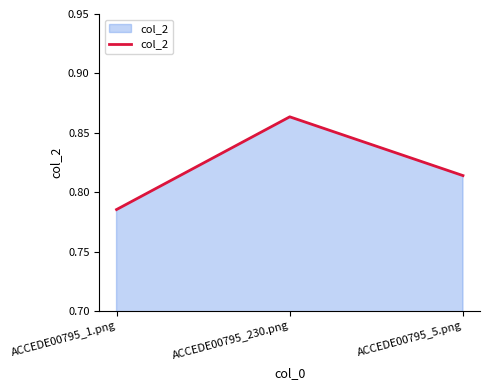

What position from the left is ACCEDE00795_230.png?

2